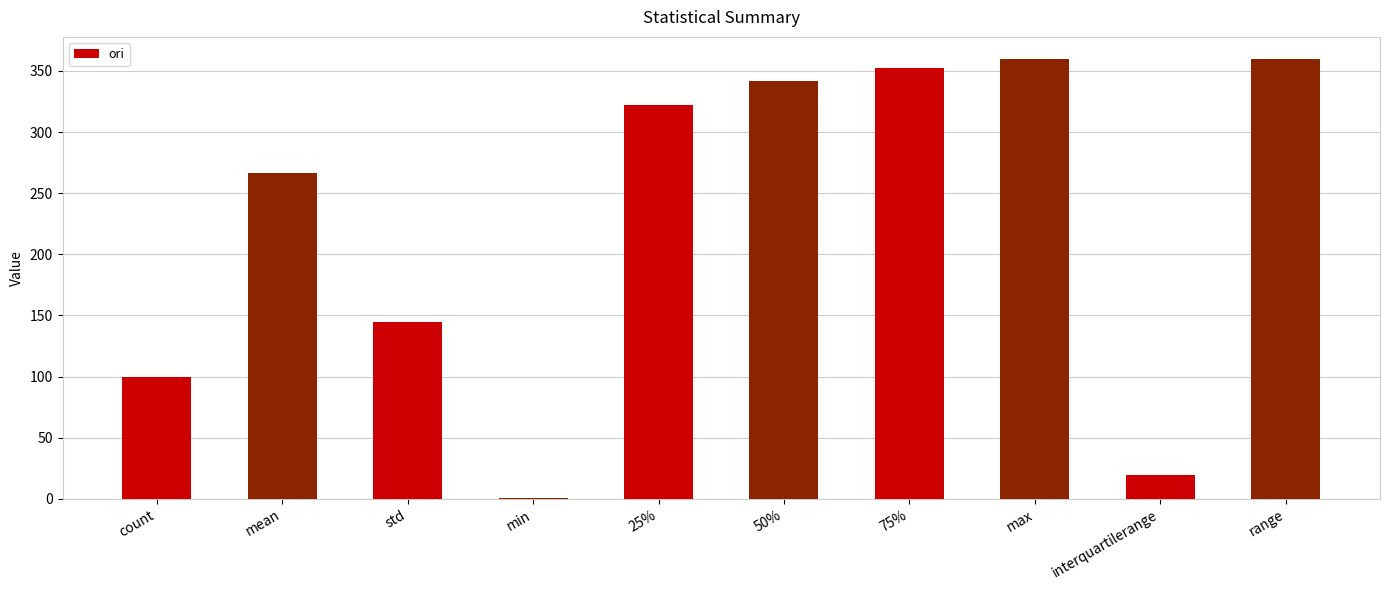

Approximately how many times larger is the value at 75% compared to count?

3.5